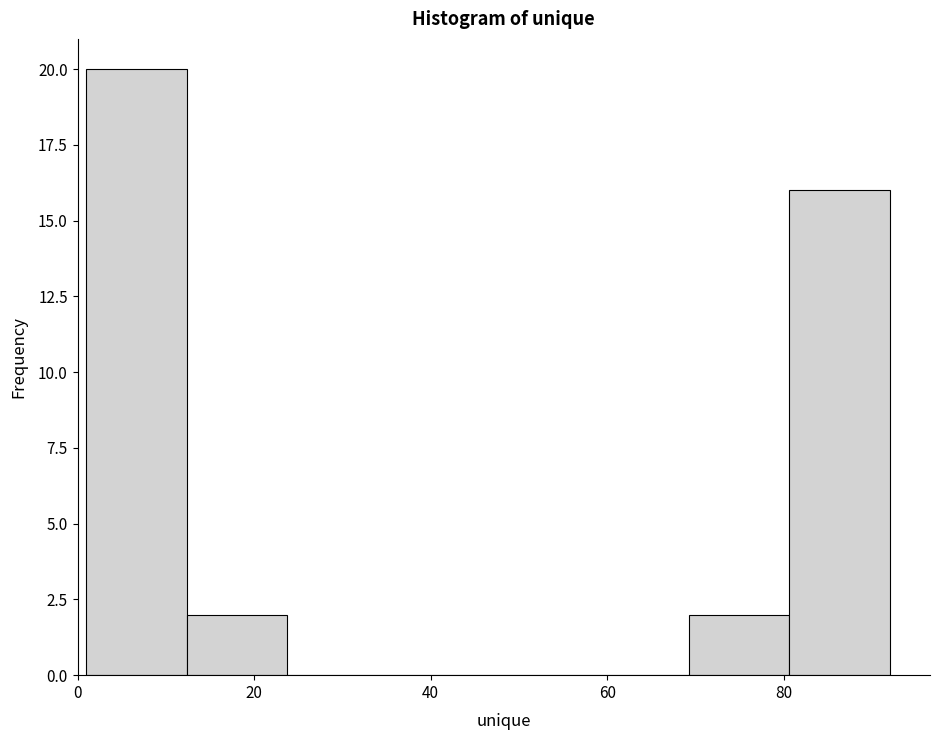

Which range on the x-axis has the tallest bar?

2 to 12